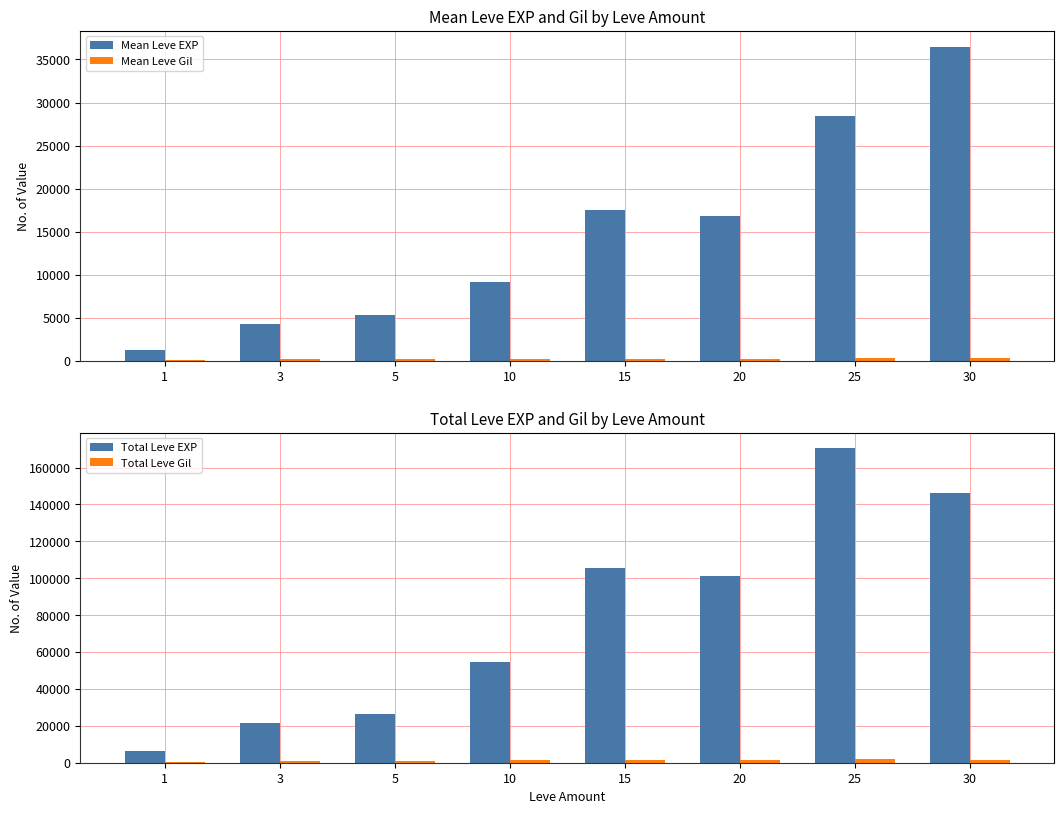

What is the total value across all series at 10?

65166.5